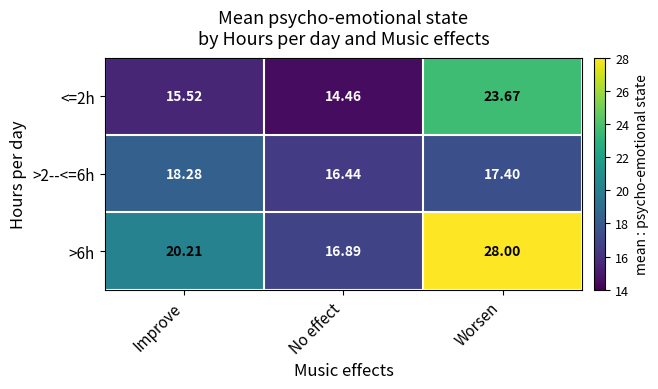

At which label does >2--<=6h first exceed 17?

Improve